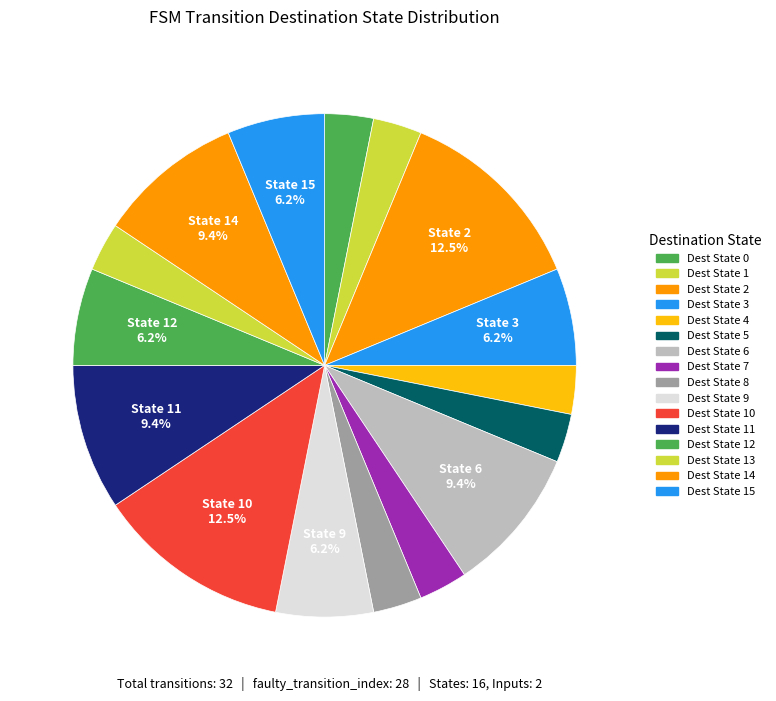

How many slices are in this pie chart?

16